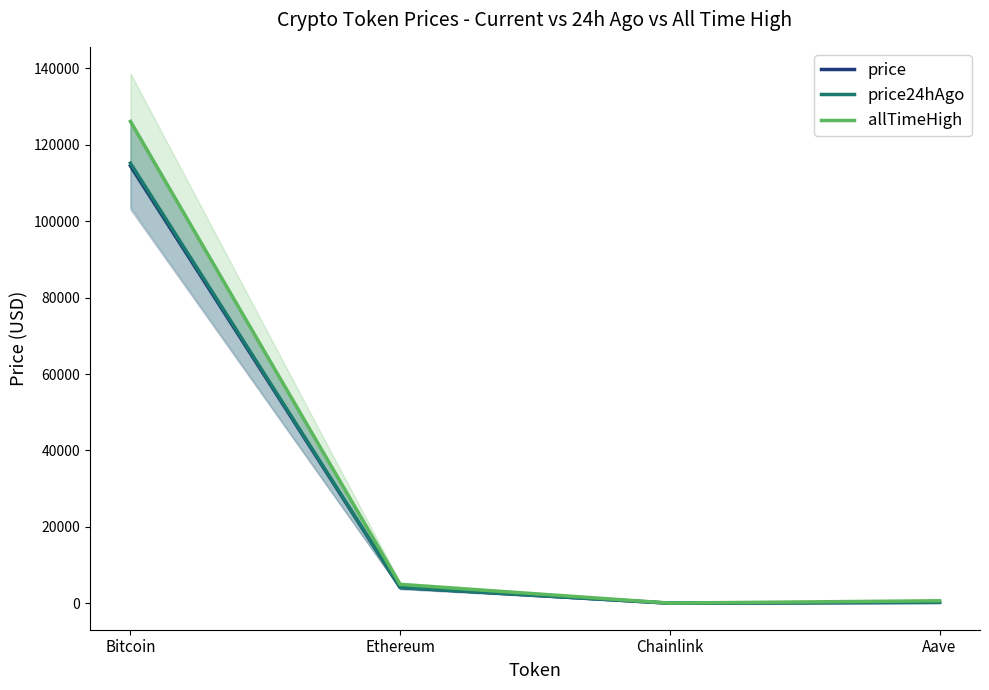

Between Ethereum and Aave, which is larger?

Ethereum